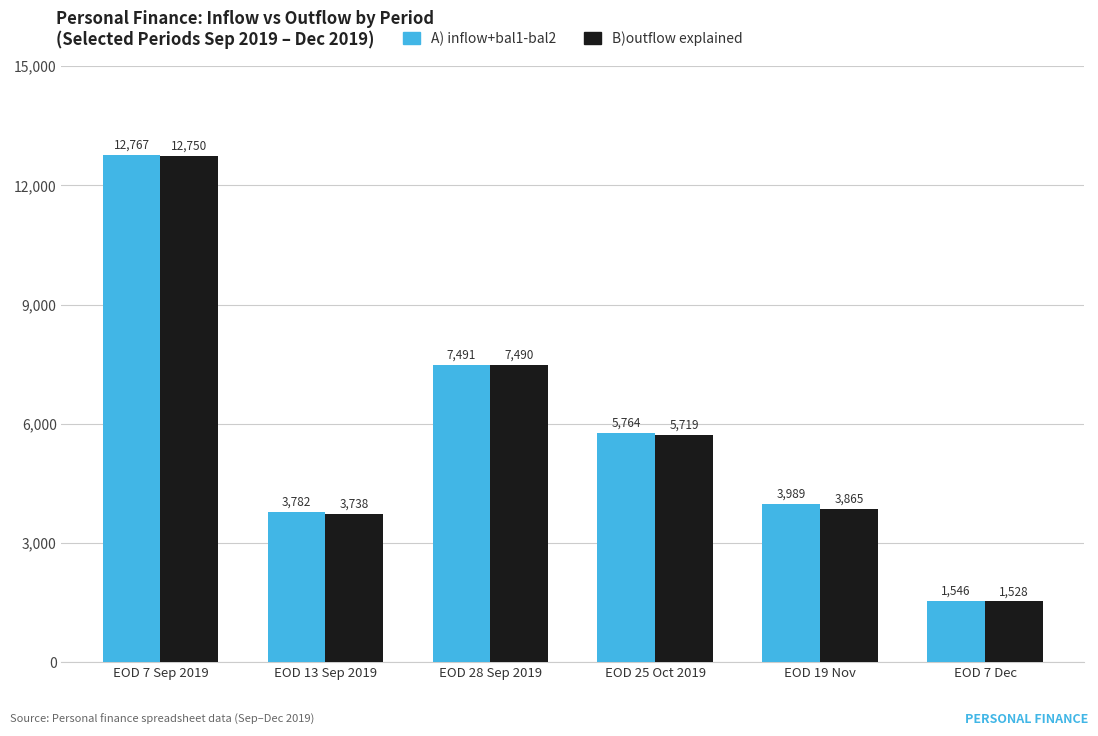

How many groups of bars are there?

6